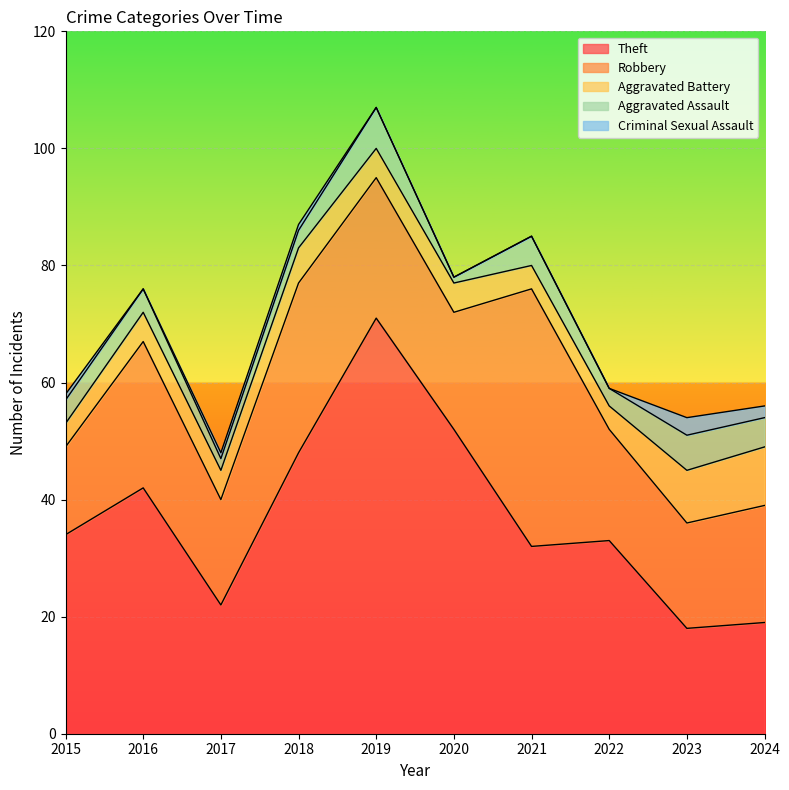

Between 2019 and 2022, which series saw the biggest shift?

Theft